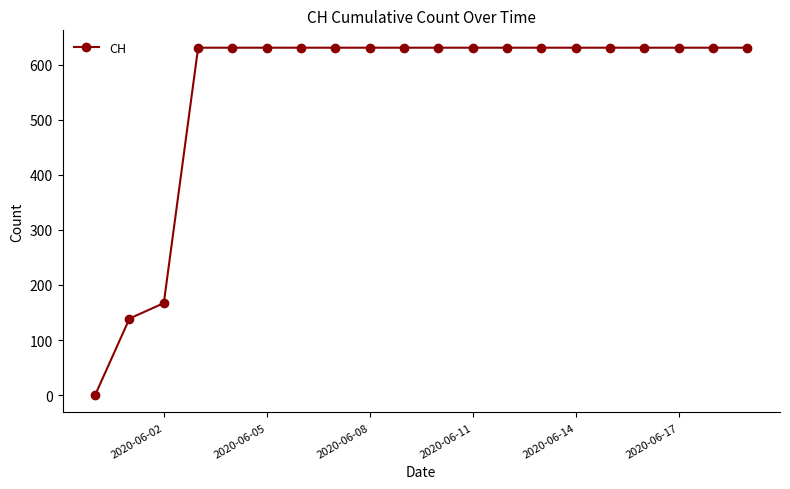

What is the sum of all values?

11033